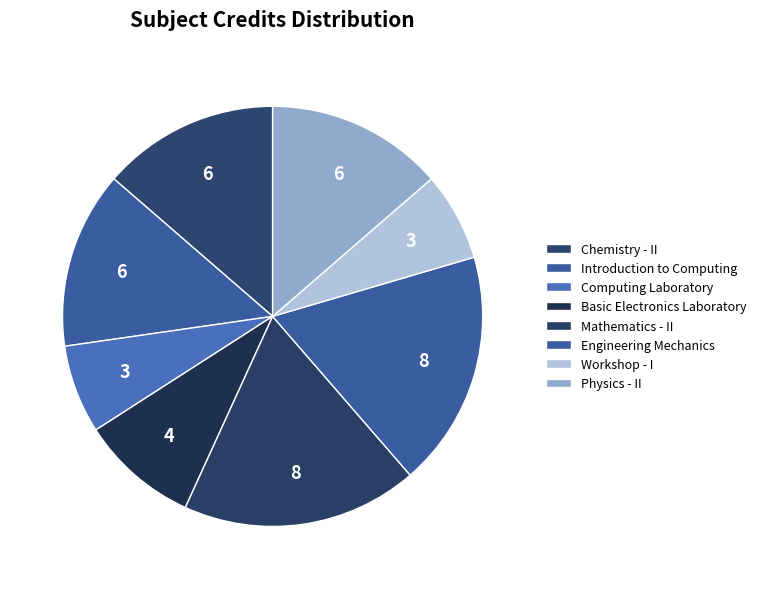

How many slices are in this pie chart?

8